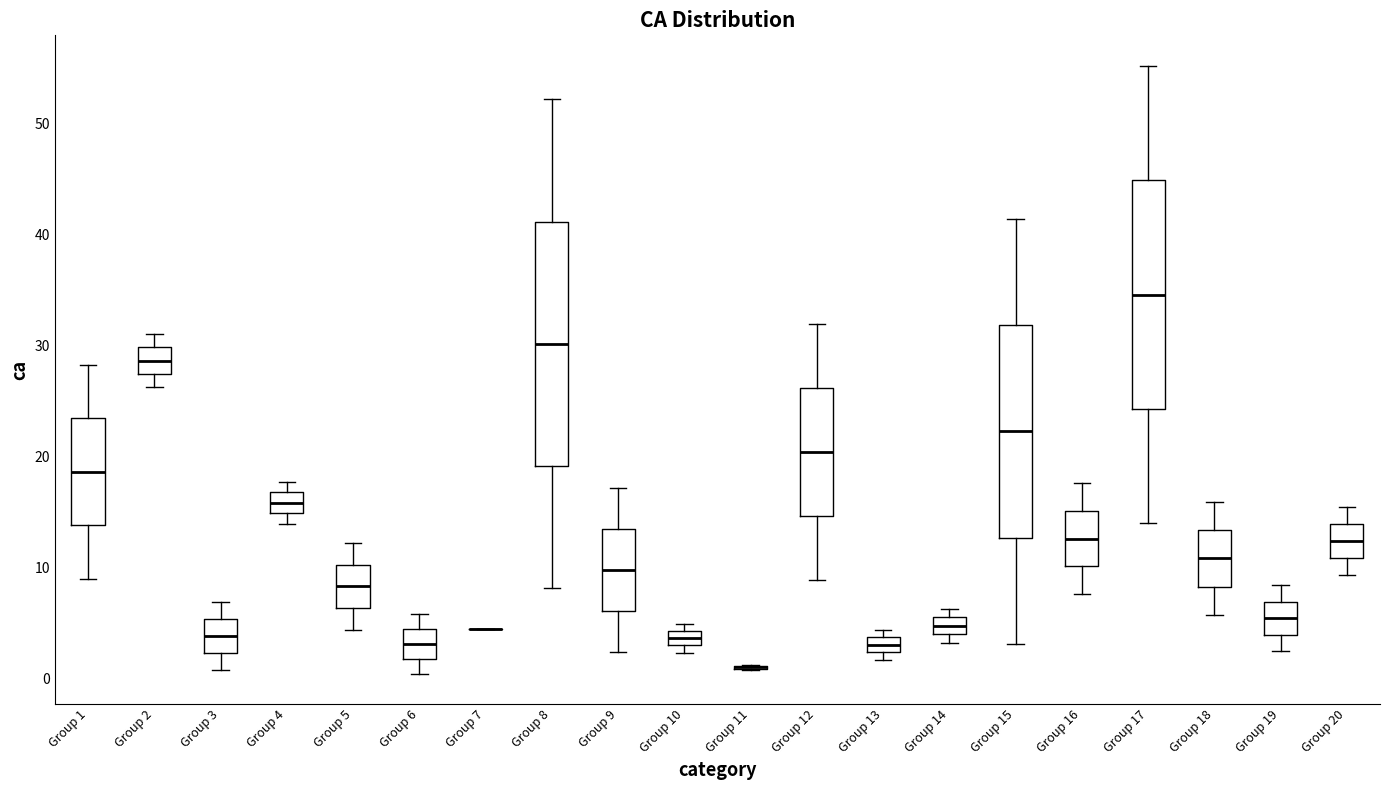

Comparing the boxes themselves (not the whiskers), which one is the tallest?

Group 8